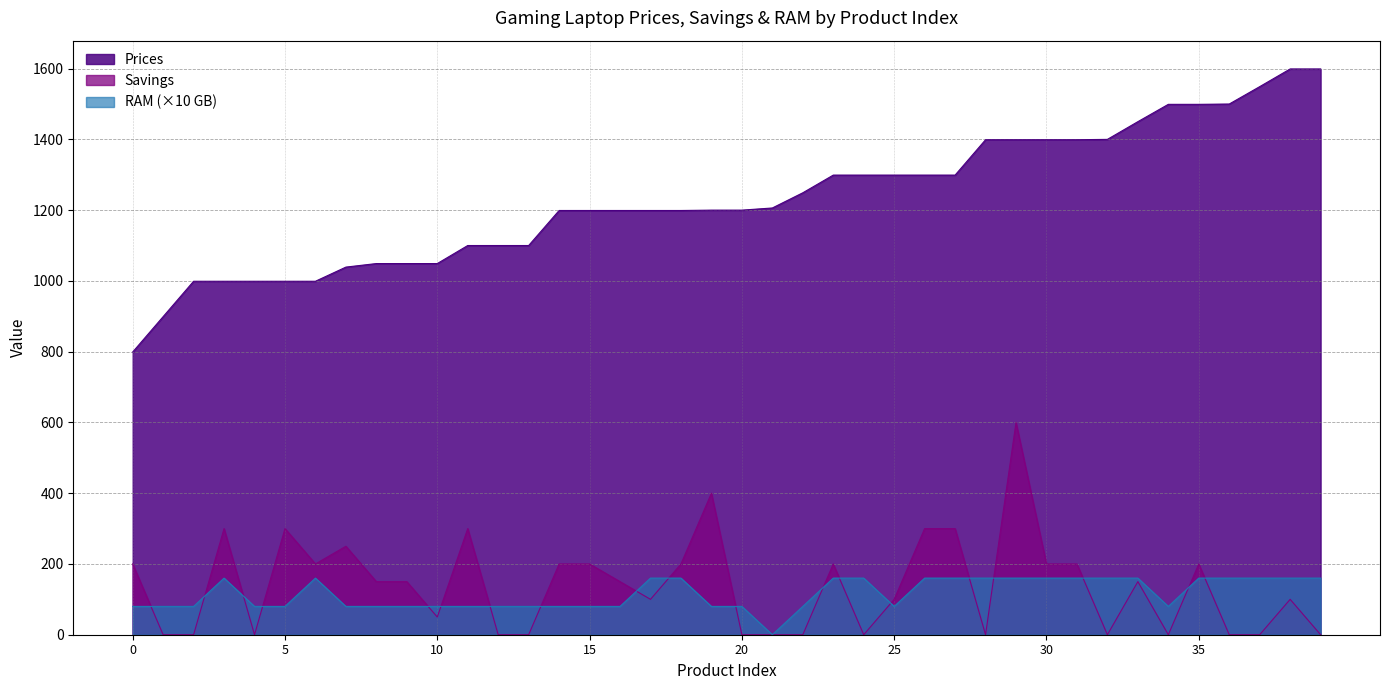

Does the chart have visible grid lines?

Yes